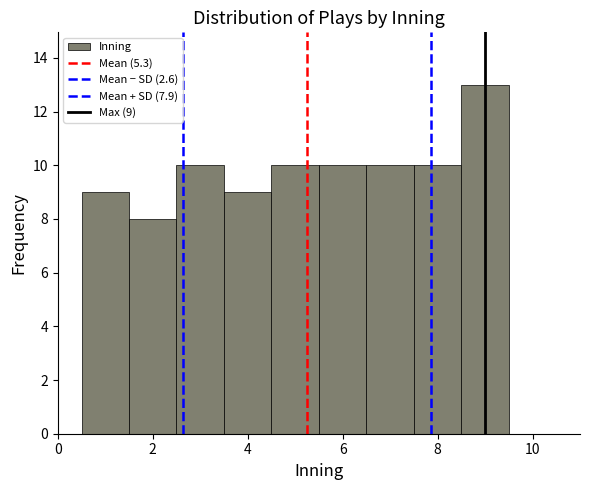

Over which range of the x-axis is the bar tallest?

8.5 to 9.5